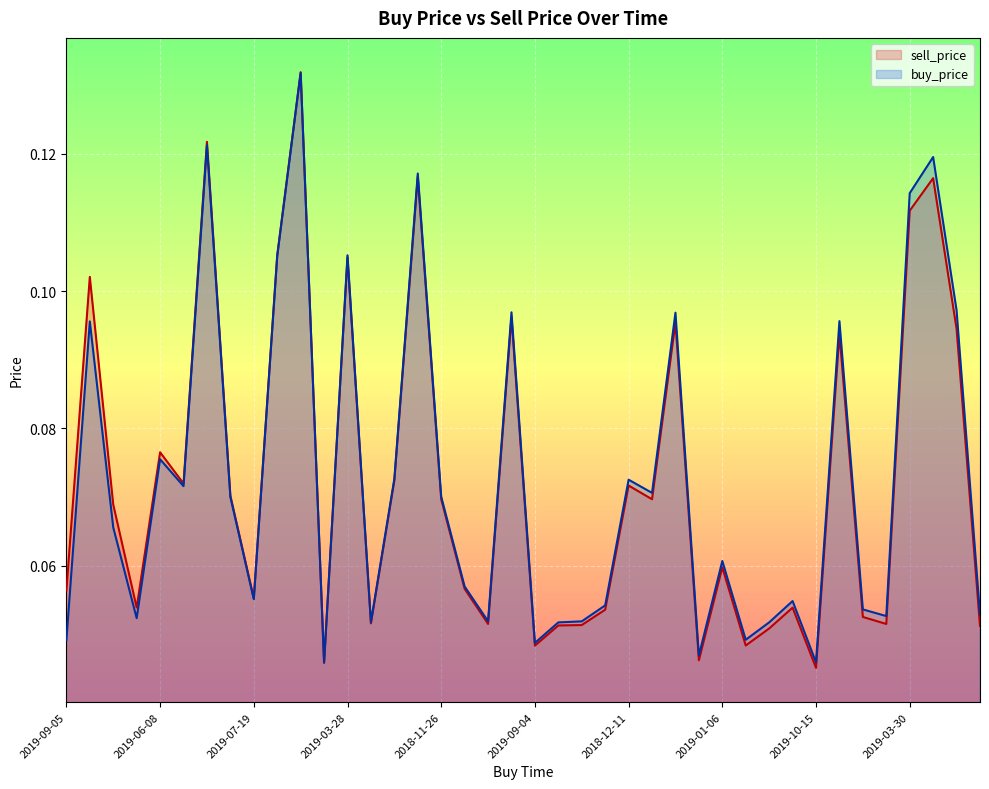

Which series has the widest spread of values?

sell_price